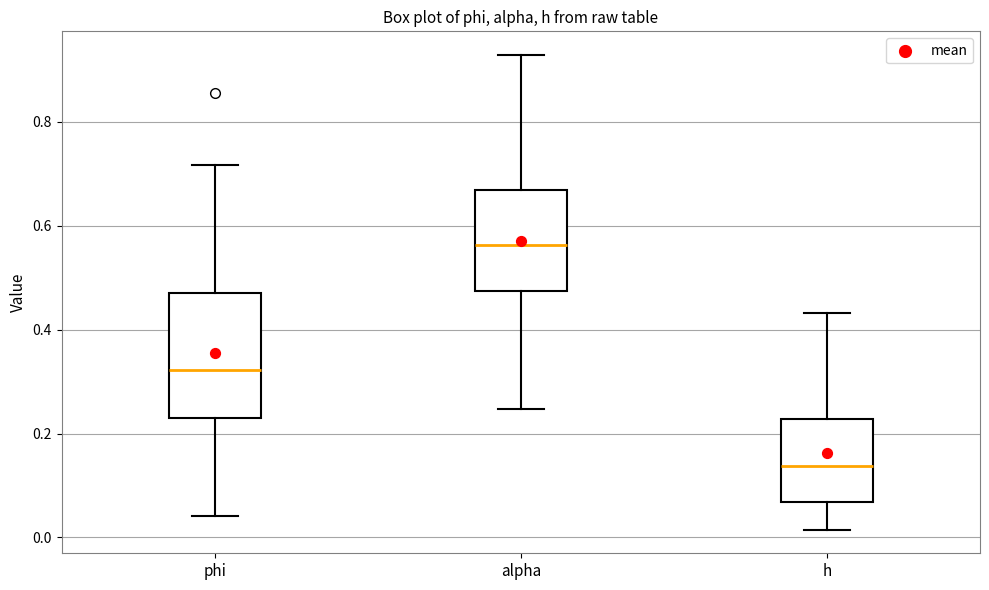

Which box's median line is the highest?

alpha